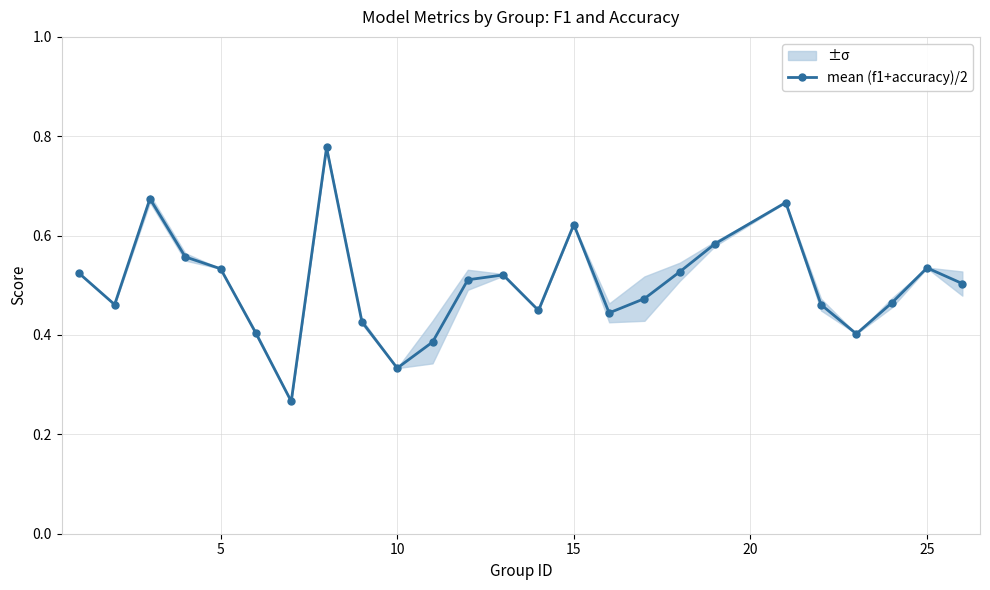

In mean (f1+accuracy)/2, how many points are higher than both neighbors (excluding endpoints)?

6